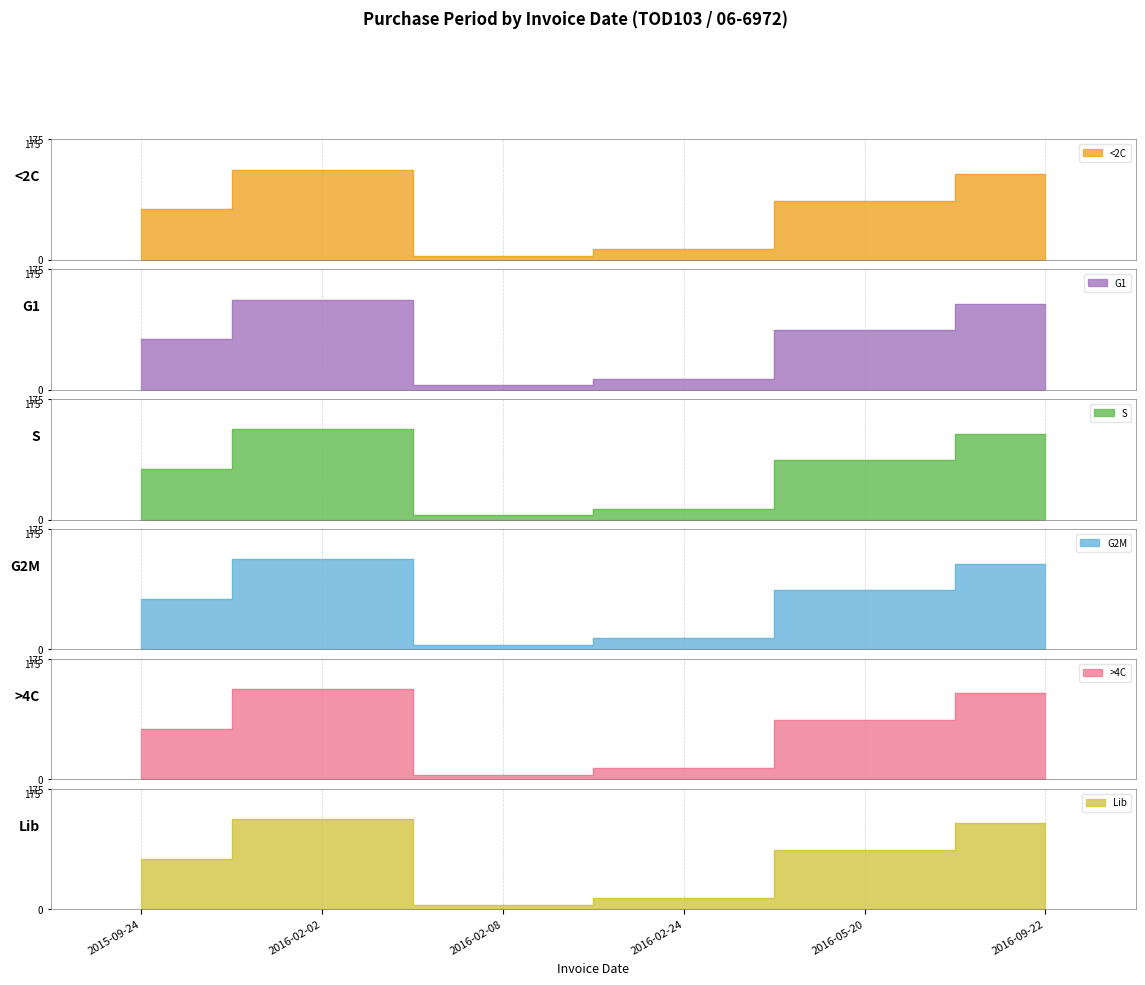

What is the value of the 2nd point from the left?

131